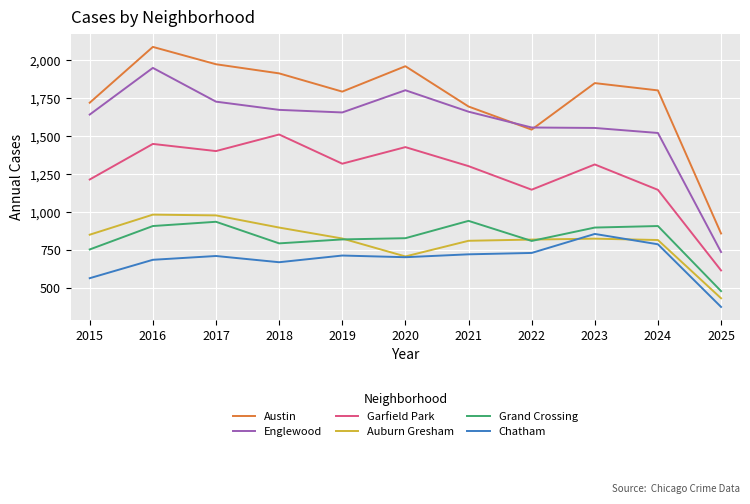

True or false: Grand Crossing has a value of 526 at 2023.

False